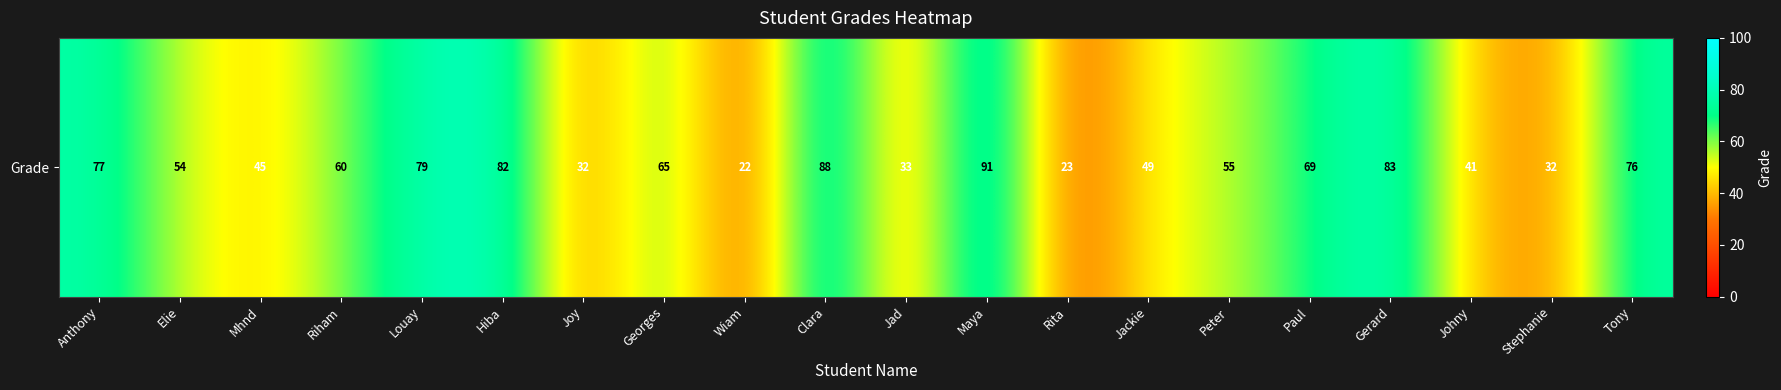

Where does the data first go above 60?

Anthony